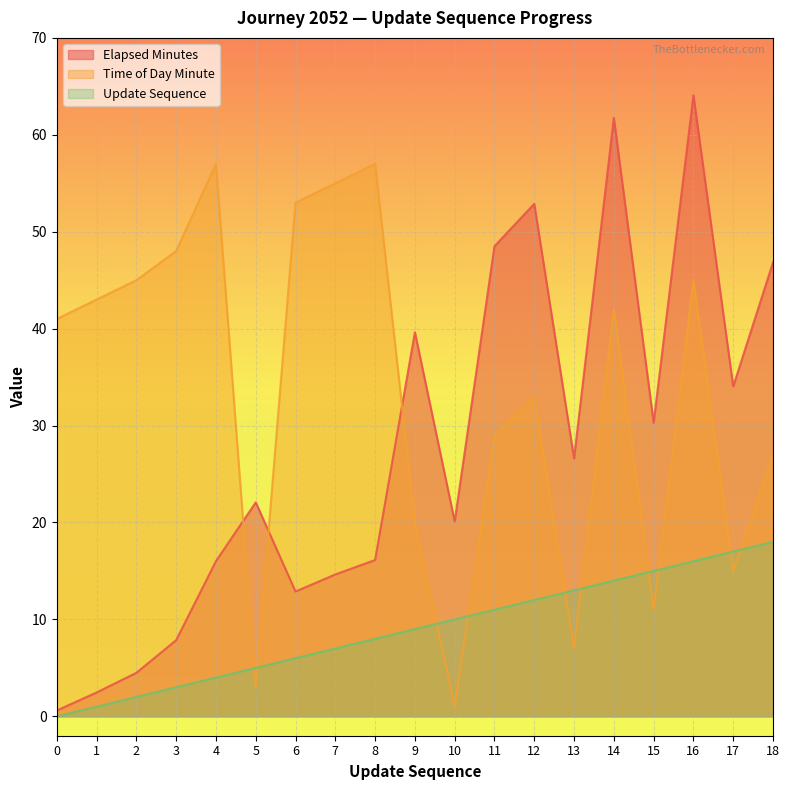

Where is the first local maximum for time_of_day_minute?

4